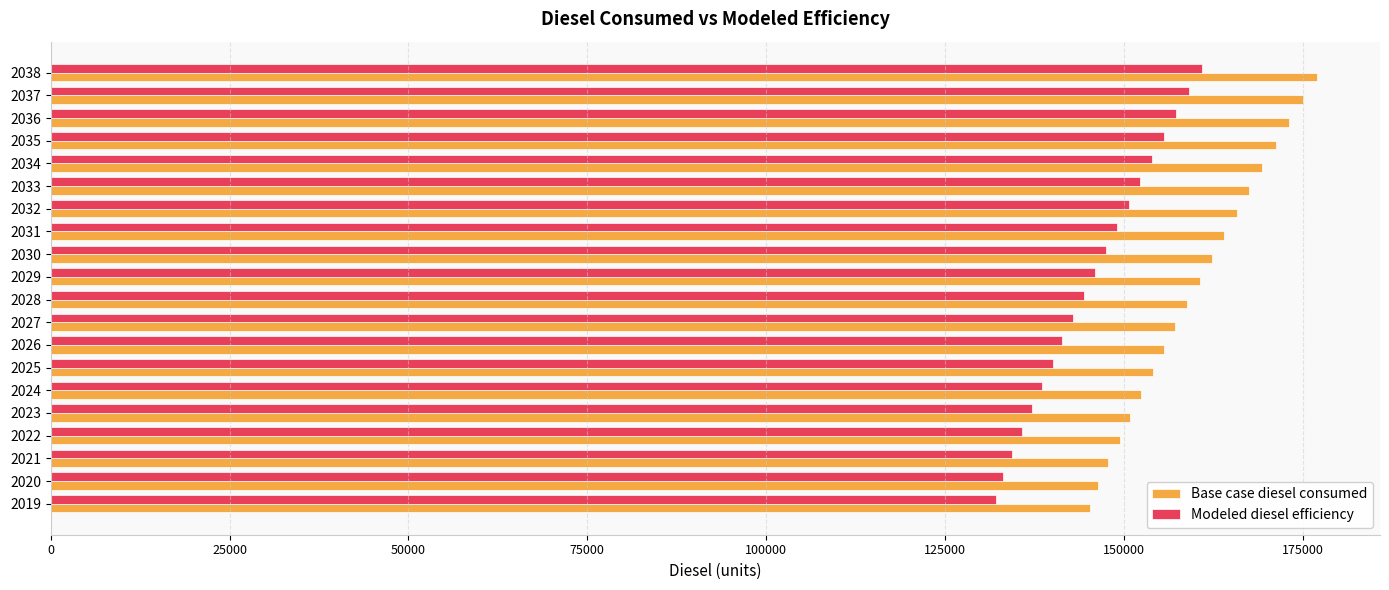

Which series has the widest spread of values?

Base case diesel consumed